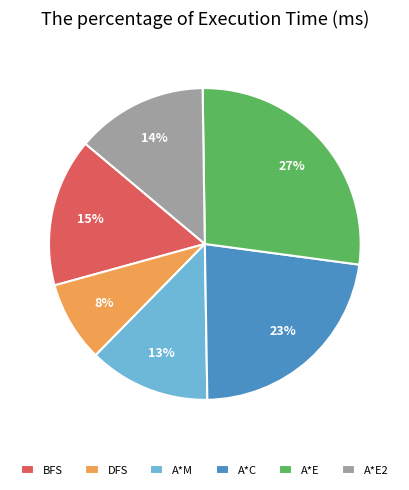

To the nearest percent, what is the combined percentage of BFS and A*E2?

29%